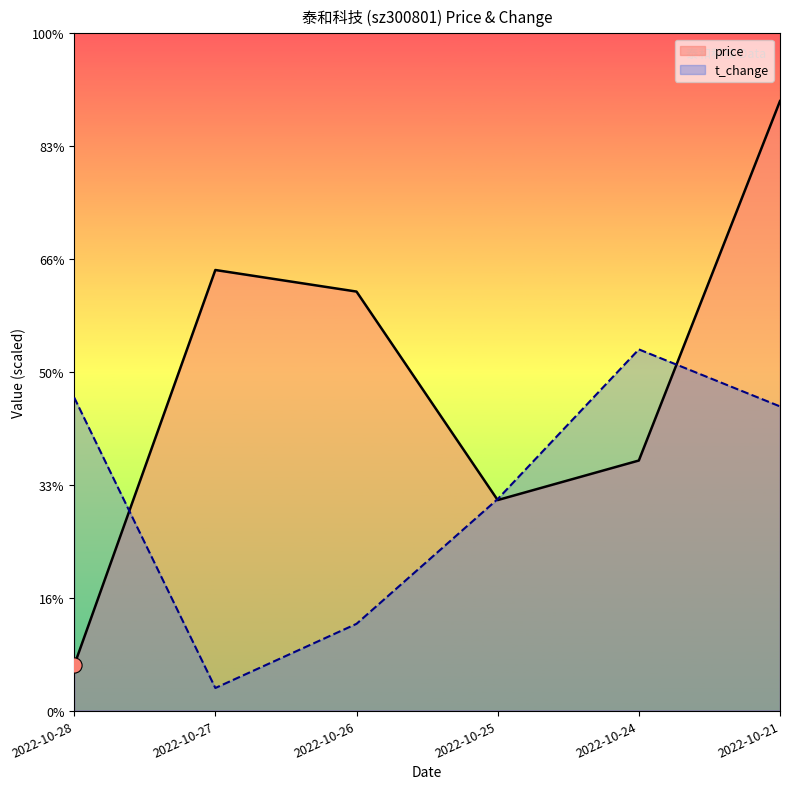

Which series has the largest Y range (max minus min)?

price